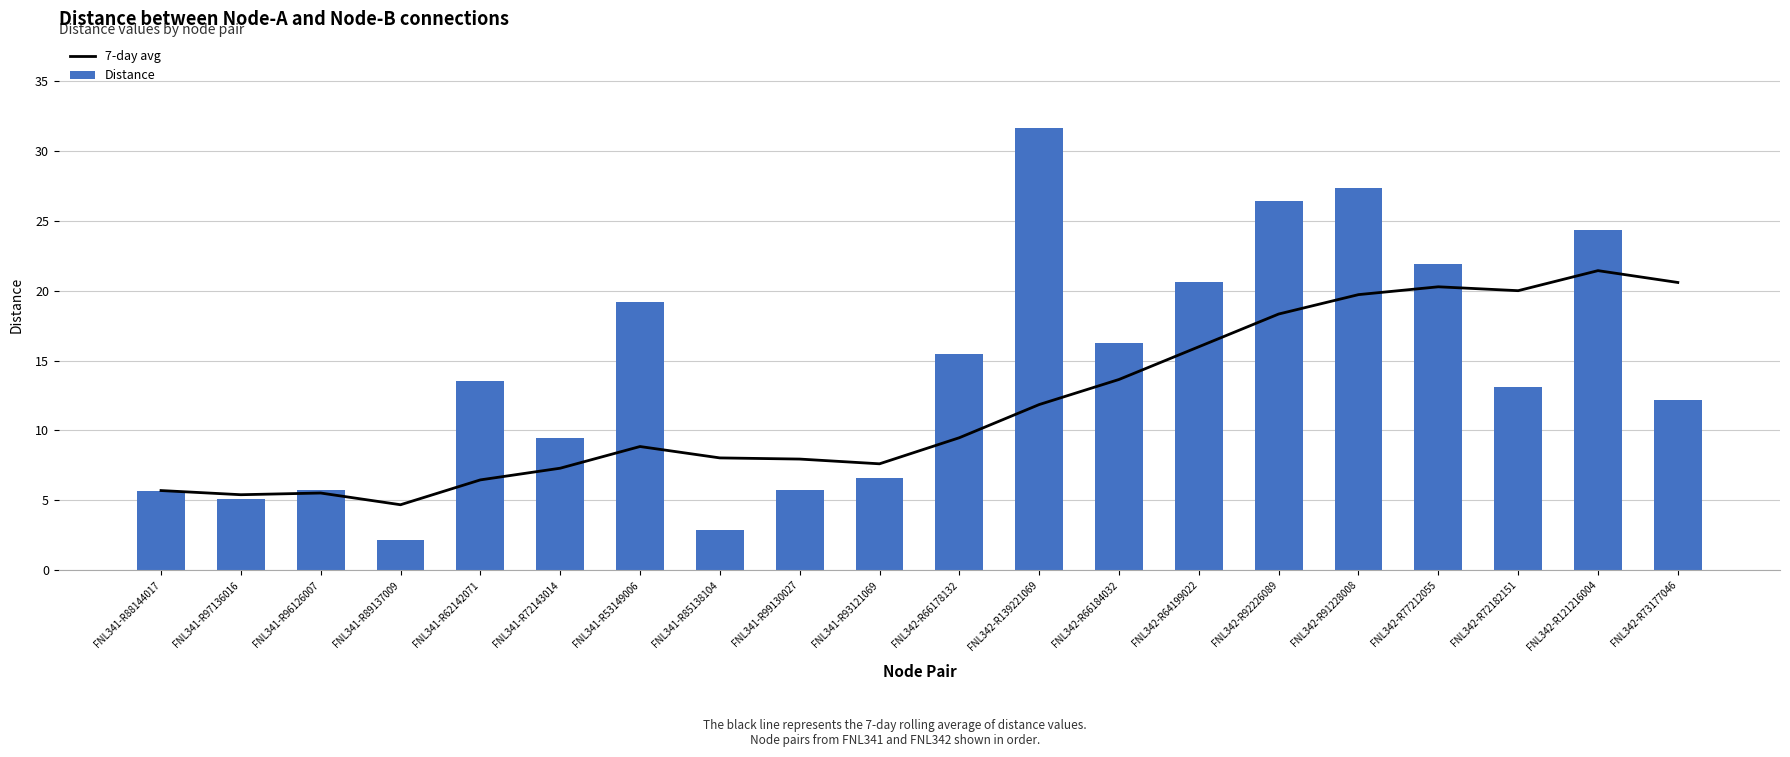

How many values in the Distance series exceed 13?

11